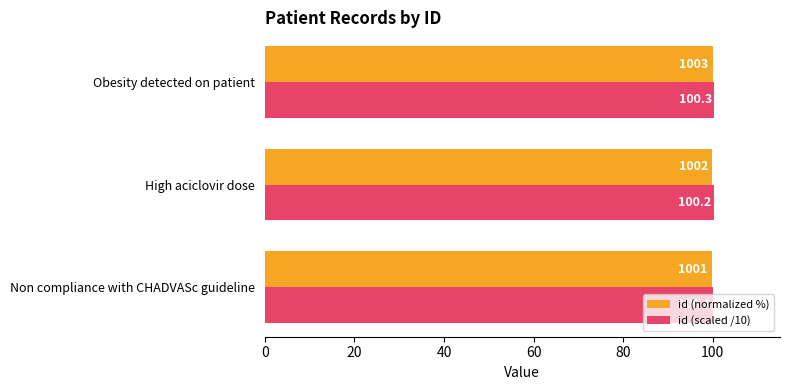

Is the value of id (scaled /10) at Obesity detected on patient greater than the value of id (normalized %) at Non compliance with CHADVASc guideline?

Yes